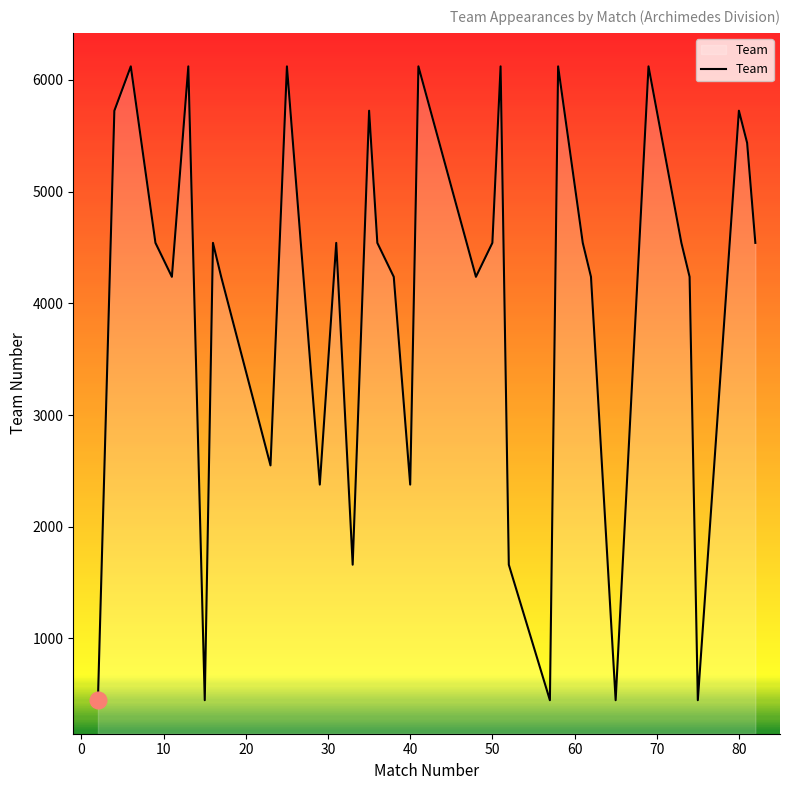

What is the difference between the maximum and minimum values?

5674